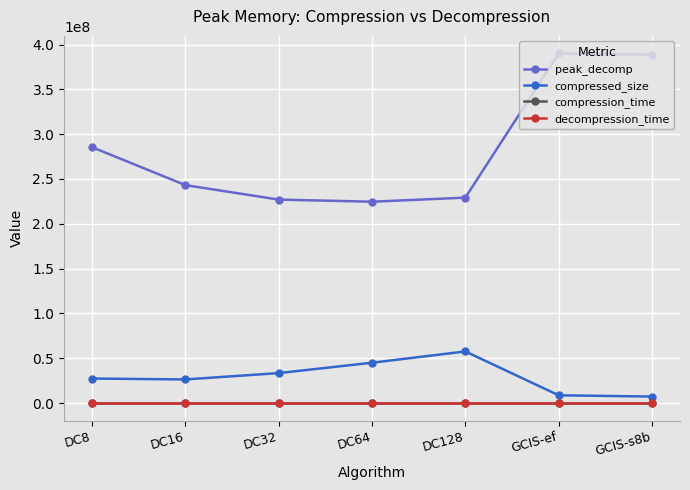

In peak_decomp, how many points are higher than both neighbors (excluding endpoints)?

1